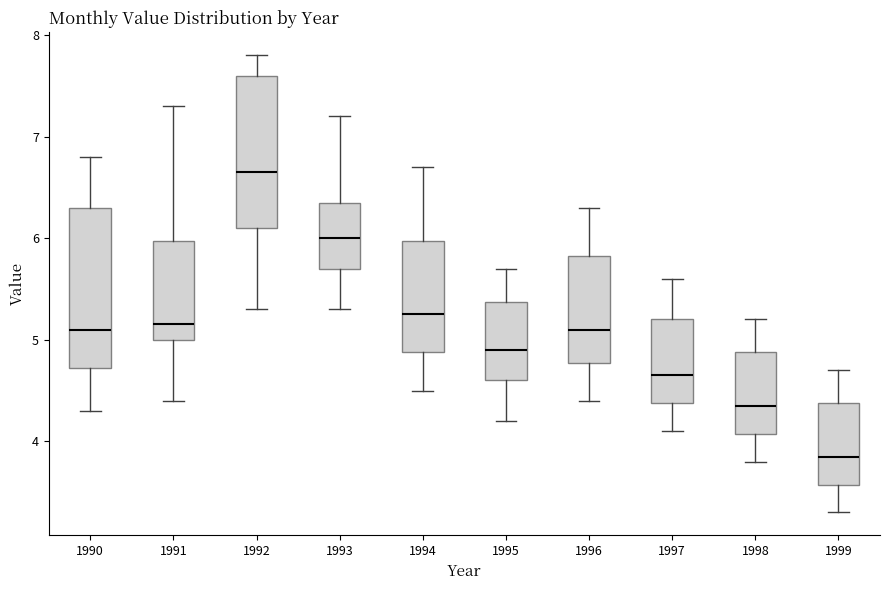

Reading left to right, read every box against the y-axis: the position of its median line, the range the box covers, and the ends of its whiskers. The values are not printed on the chart, so give them approximately, as read against the axis.

1990: median 5.1, box 4.7 to 6.3, whiskers 4.3 to 6.8
1991: median 5.2, box 5.0 to 6.0, whiskers 4.4 to 7.3
1992: median 6.7, box 6.1 to 7.6, whiskers 5.3 to 7.8
1993: median 6.0, box 5.7 to 6.4, whiskers 5.3 to 7.2
1994: median 5.3, box 4.9 to 6.0, whiskers 4.5 to 6.7
1995: median 4.9, box 4.6 to 5.4, whiskers 4.2 to 5.7
1996: median 5.1, box 4.8 to 5.8, whiskers 4.4 to 6.3
1997: median 4.7, box 4.4 to 5.2, whiskers 4.1 to 5.6
1998: median 4.4, box 4.1 to 4.9, whiskers 3.8 to 5.2
1999: median 3.9, box 3.6 to 4.4, whiskers 3.3 to 4.7